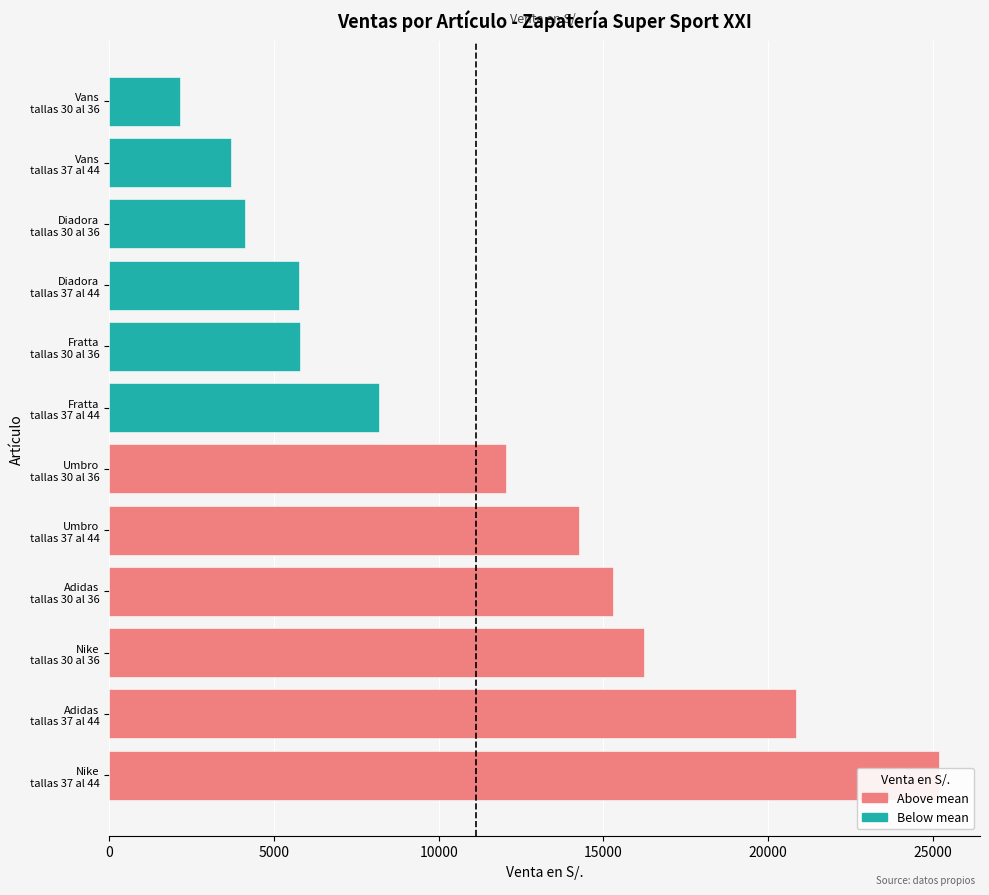

How many data points in Above mean are above 16242?

3